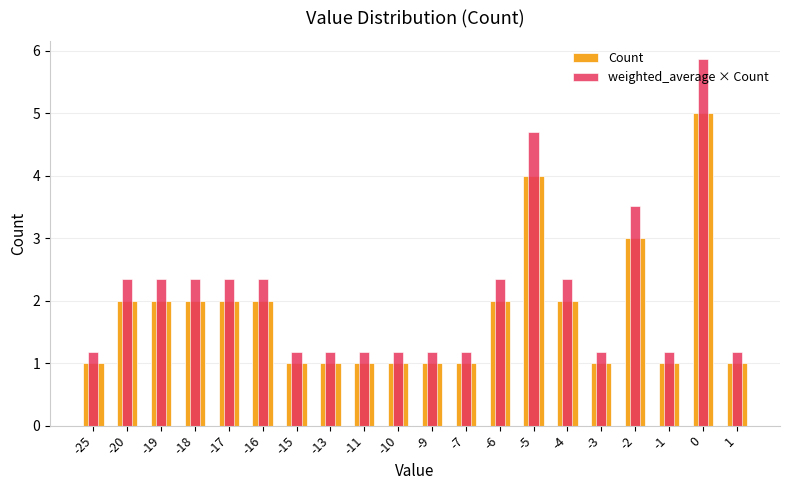

Is it true that Count equals 0.7 at 1?

False